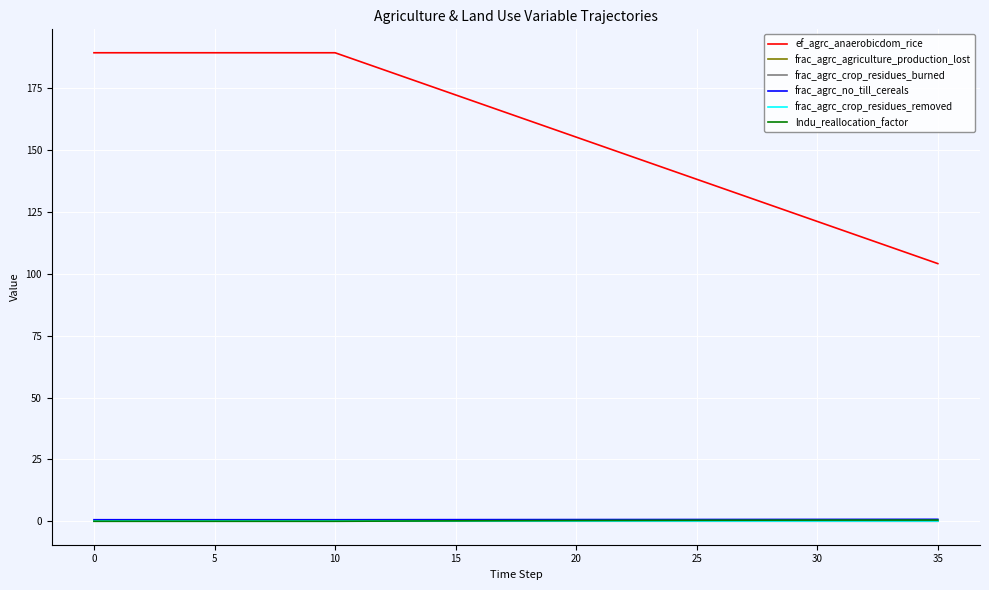

True or false: frac_agrc_crop_residues_removed and ef_agrc_anaerobicdom_rice cross at least once.

False